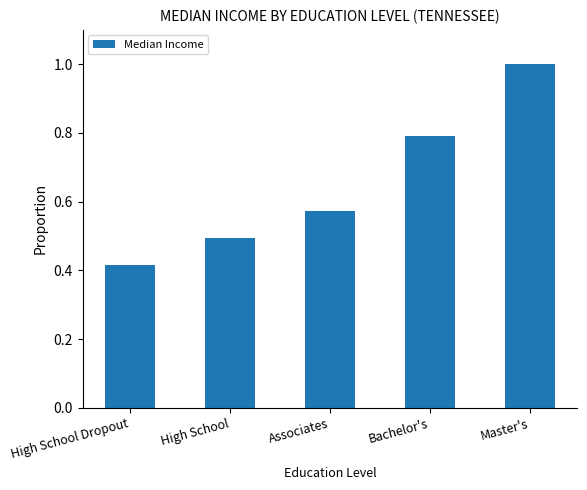

What is the difference between the values at High School Dropout and Associates?

0.2